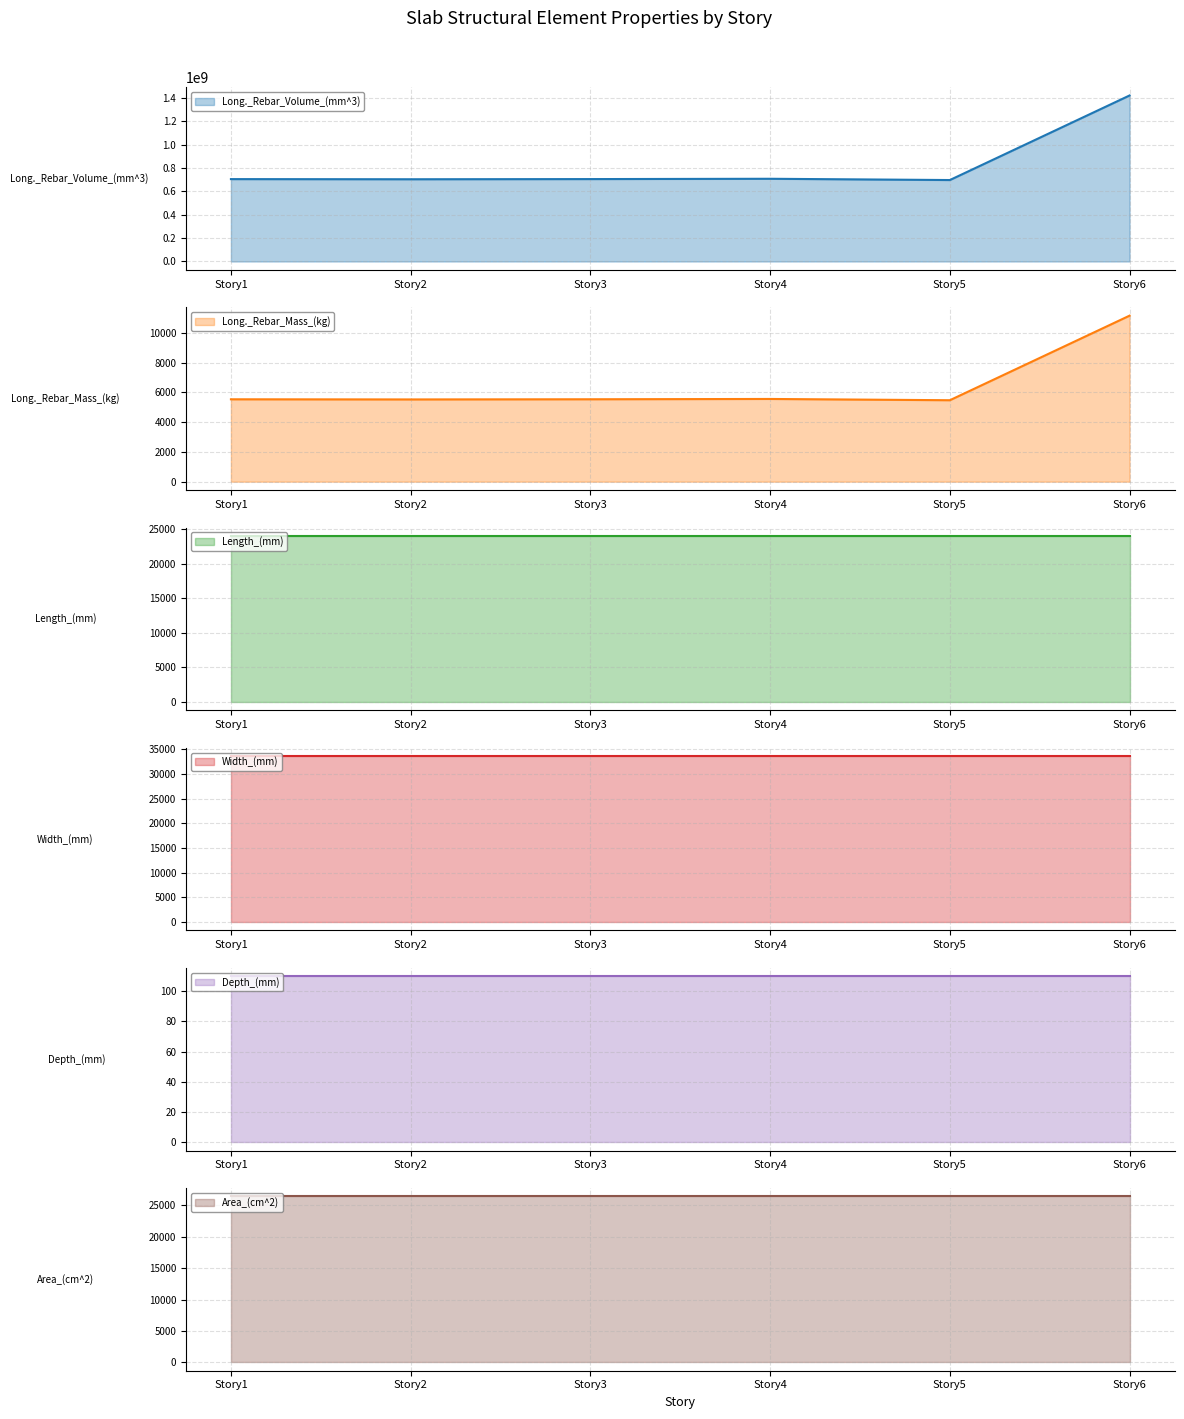

What value does the Length_(mm) series have at Story1?

24000.0